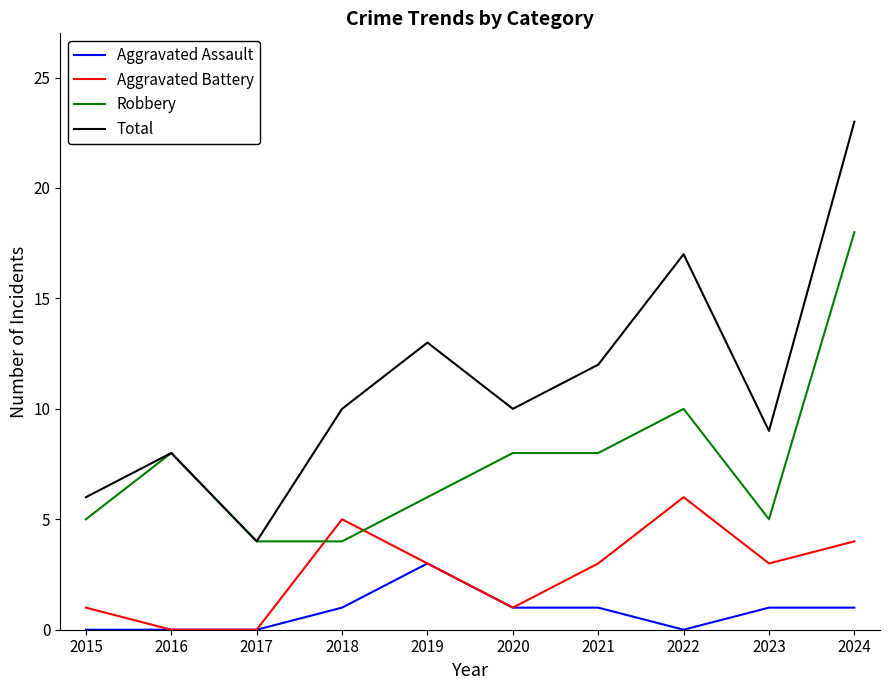

Reading left to right, extract all data points from this chart.

Aggravated Assault: 0	0	0	1	3	1	1	0	1	1
Aggravated Battery: 1	0	0	5	3	1	3	6	3	4
Robbery: 5	8	4	4	6	8	8	10	5	18
Total: 6	8	4	10	13	10	12	17	9	23